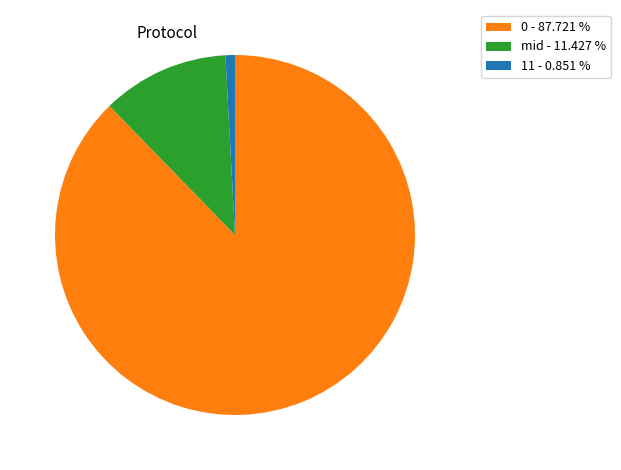

Does any single category account for the majority?

Yes